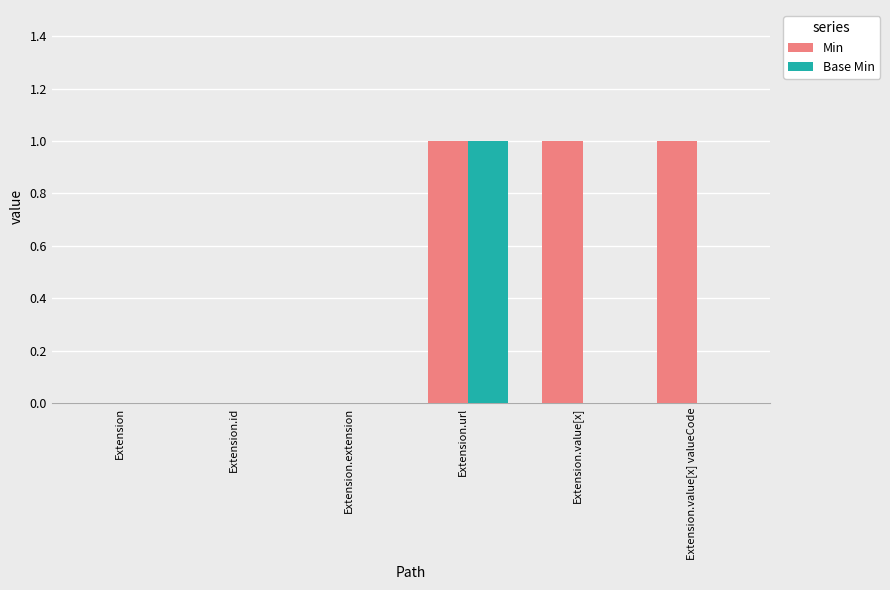

How many series are shown in this chart?

2